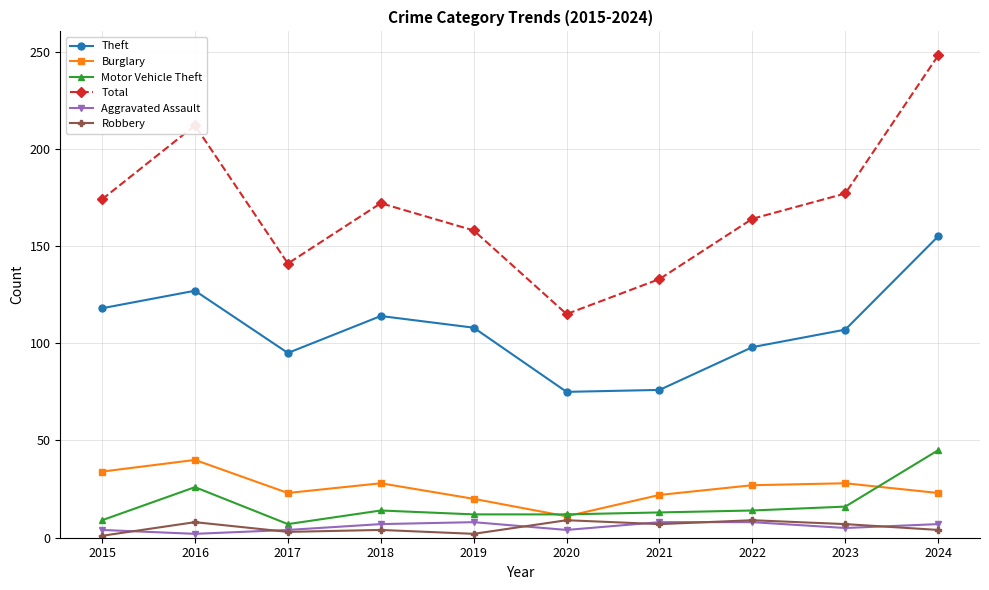

True or false: Theft and Burglary intersect in this chart.

False